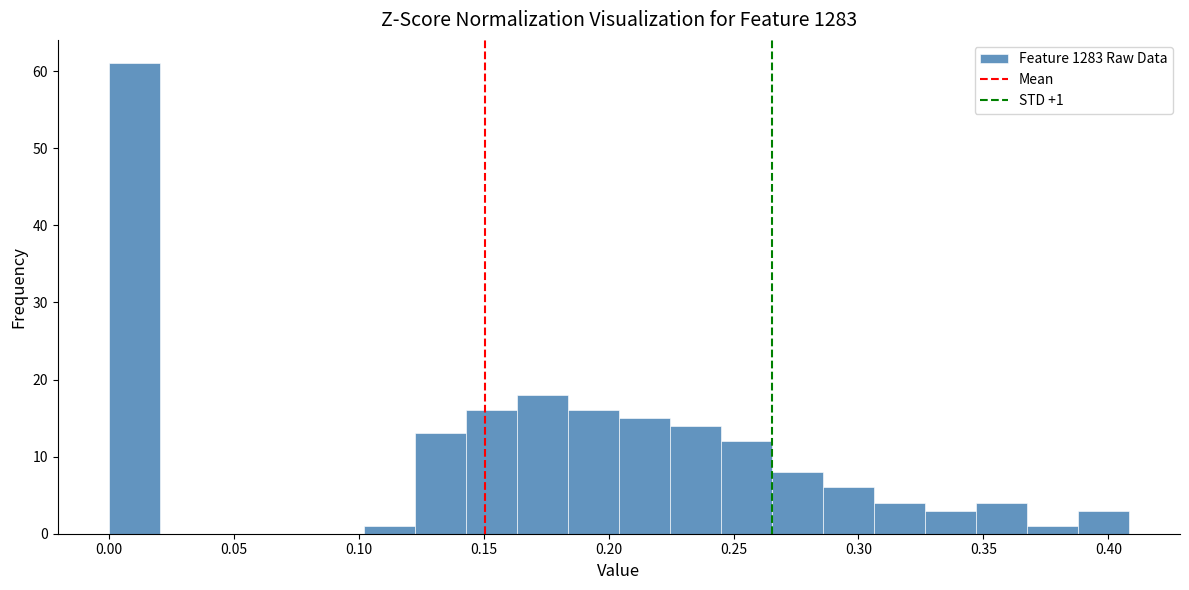

Which range on the x-axis has the tallest bar?

0.000 to 0.020